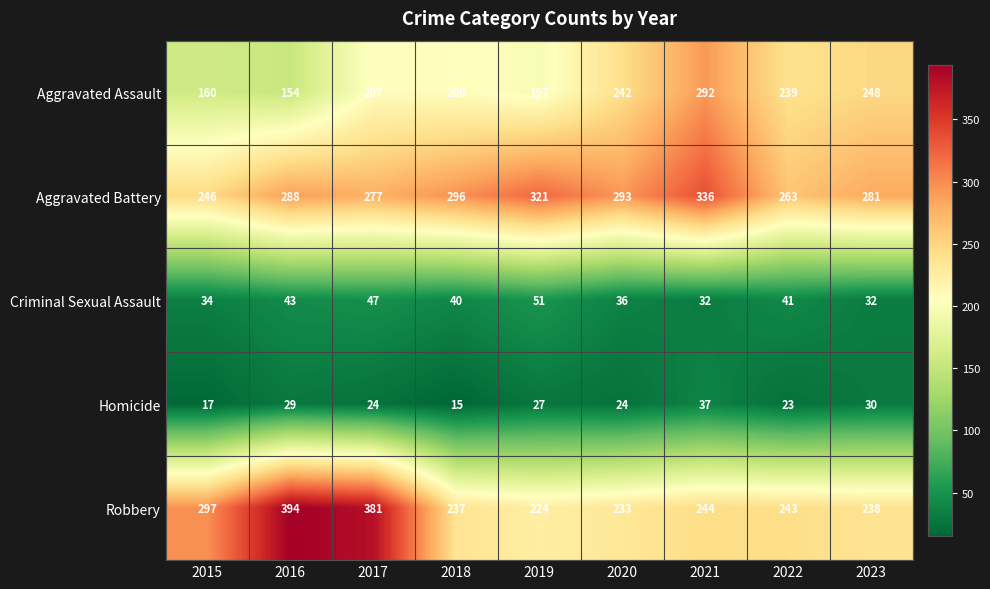

Rank the series at 2023 from lowest to highest value.

Homicide, Criminal Sexual Assault, Robbery, Aggravated Assault, Aggravated Battery